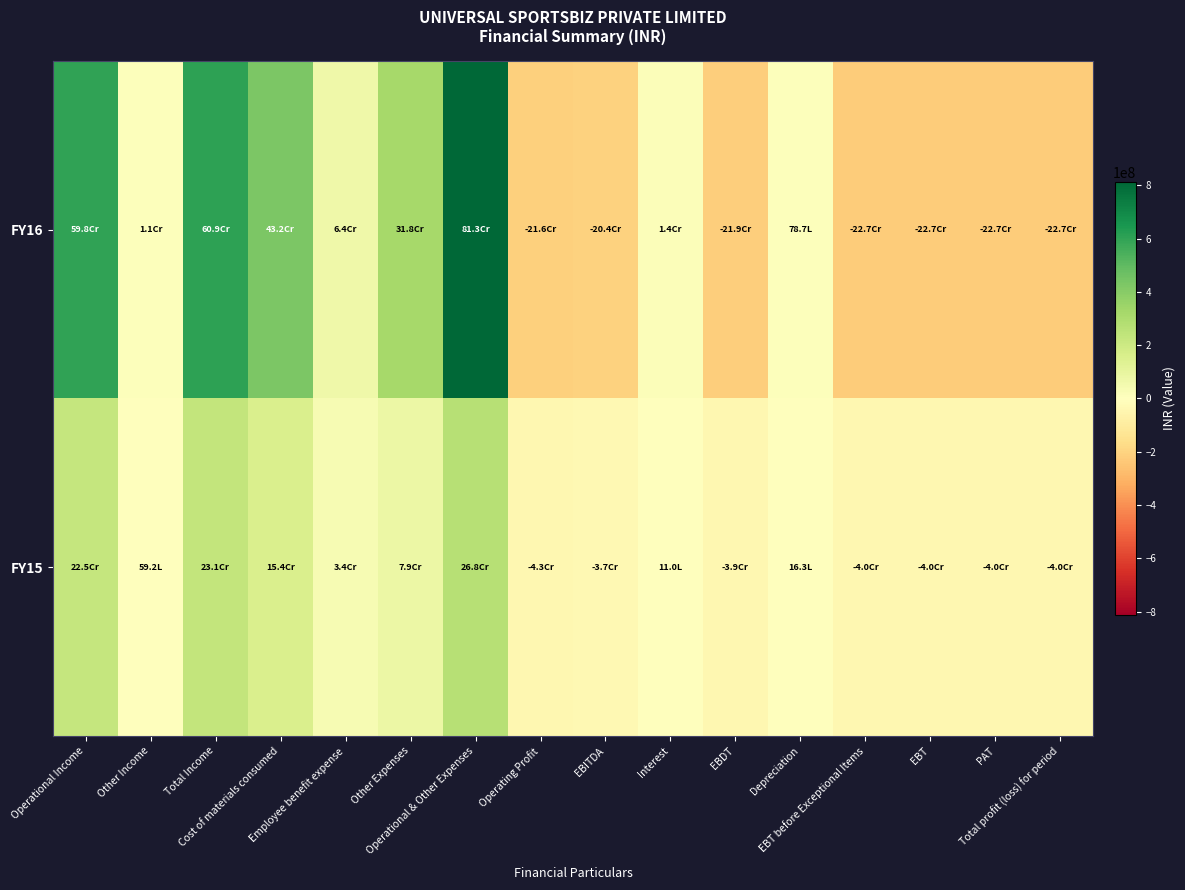

At which category is the sum across all series the highest?

Operational & Other Expenses